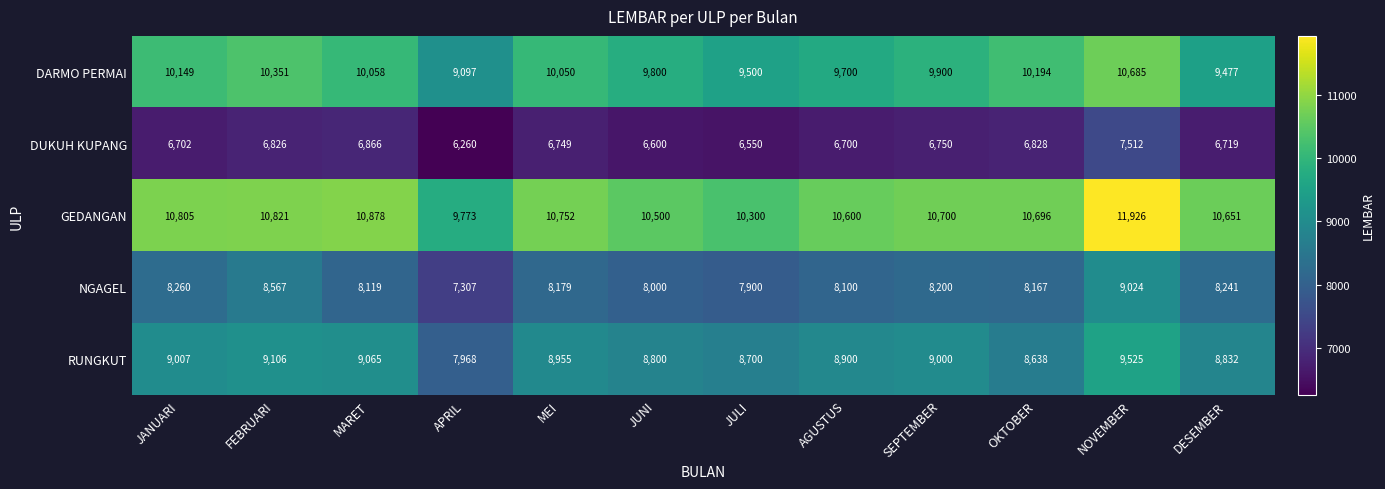

At NOVEMBER, list the series in order from largest to smallest.

GEDANGAN, DARMO PERMAI, RUNGKUT, NGAGEL, DUKUH KUPANG